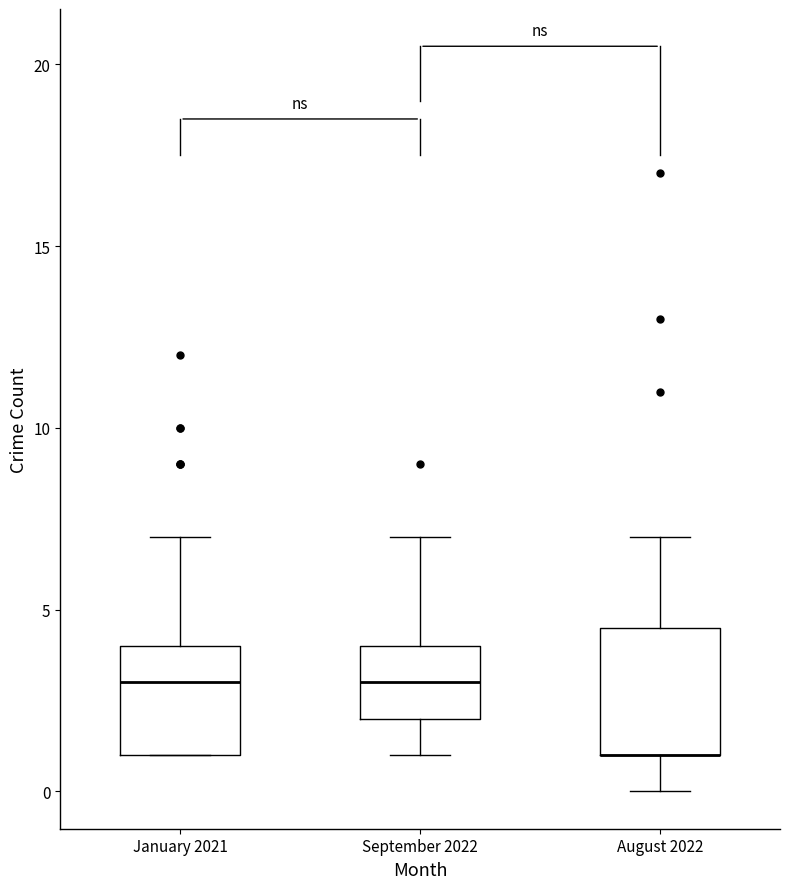

Comparing the boxes themselves (not the whiskers), which one is the tallest?

August 2022